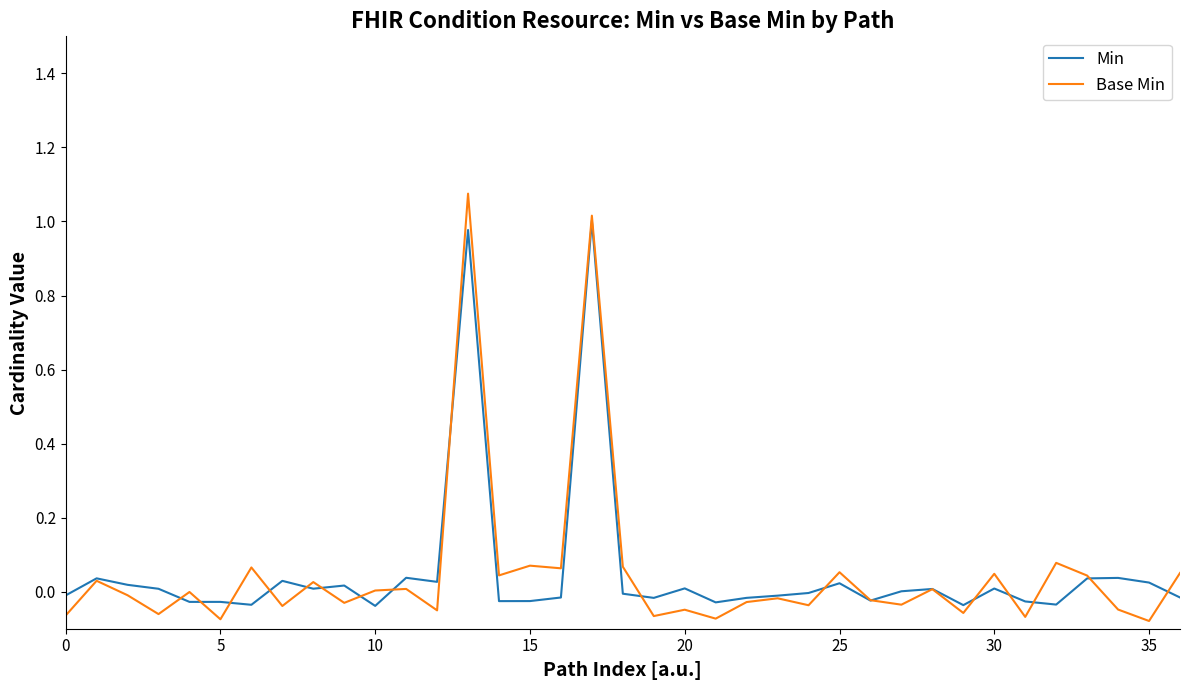

Which series has the widest spread of values?

Base Min